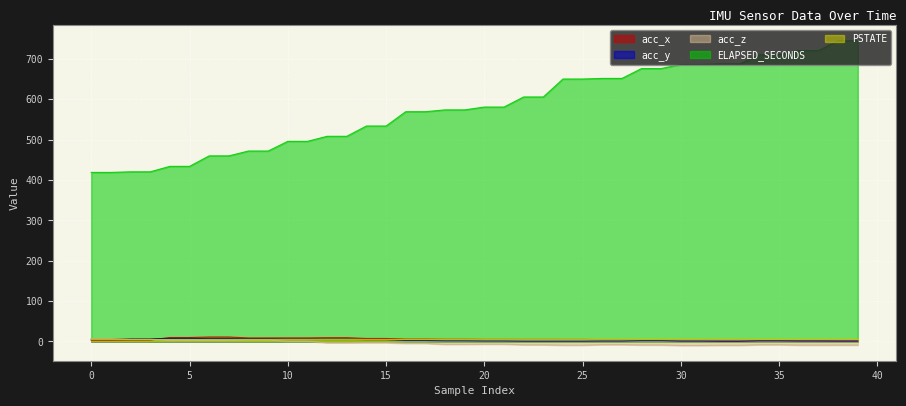

What is the difference between the maximum and minimum values in the ELAPSED_SECONDS series?

326.5